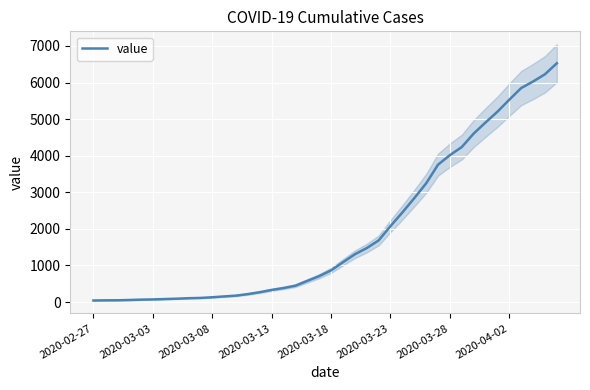

What is the change in value from 21 to 22?

+218